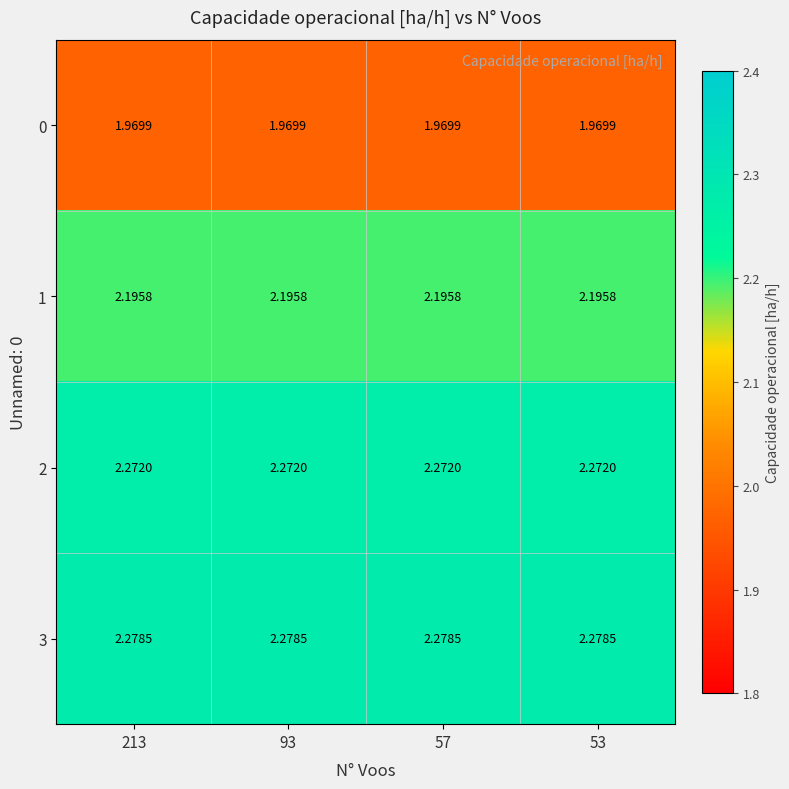

Is the value of 2 at 57 greater than the value of 1 at 213?

Yes